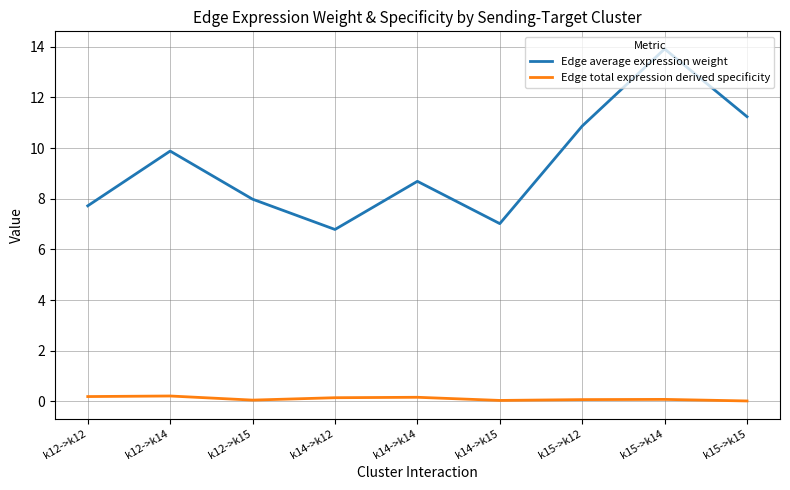

What are all the series names shown in the legend?

Edge average expression weight, Edge total expression derived specificity